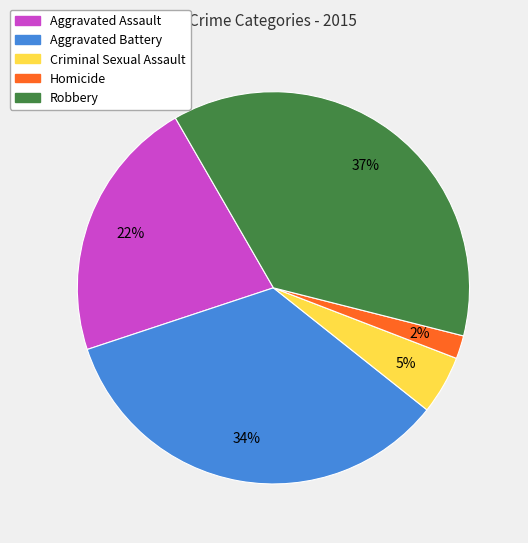

Is there a majority slice in this chart?

No